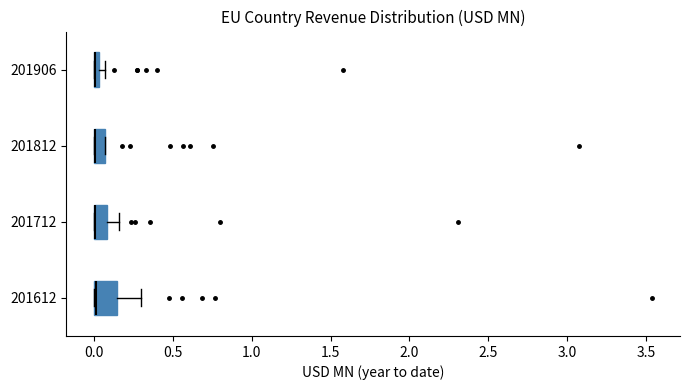

Comparing the boxes themselves (not the whiskers), which one is the widest?

201612